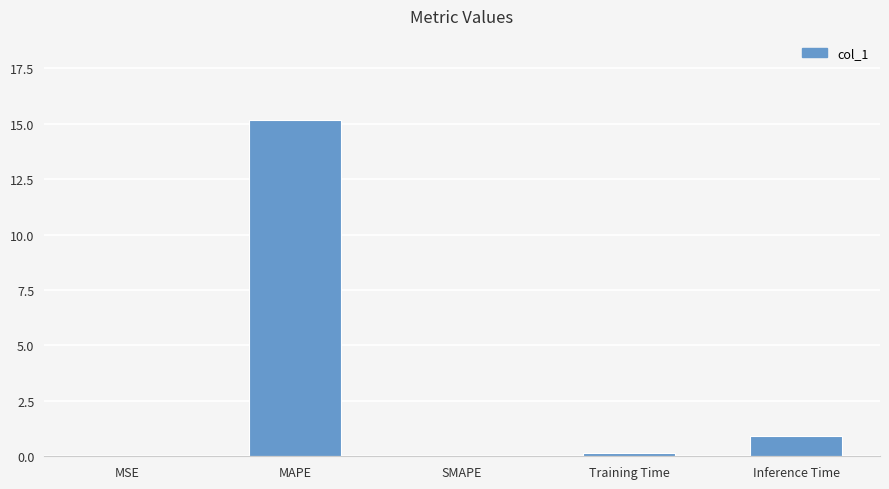

The value at SMAPE is 10.1. True or false?

False